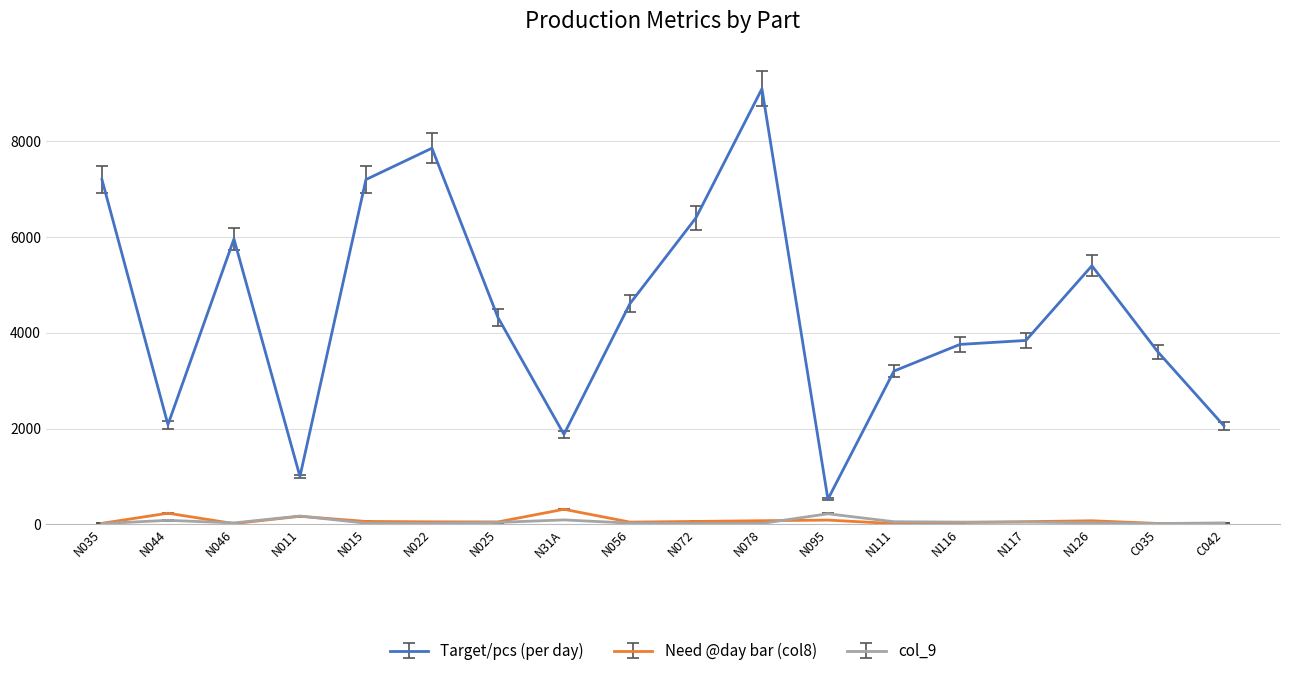

At which label does Need @day bar (col8) reach its peak?

N31A